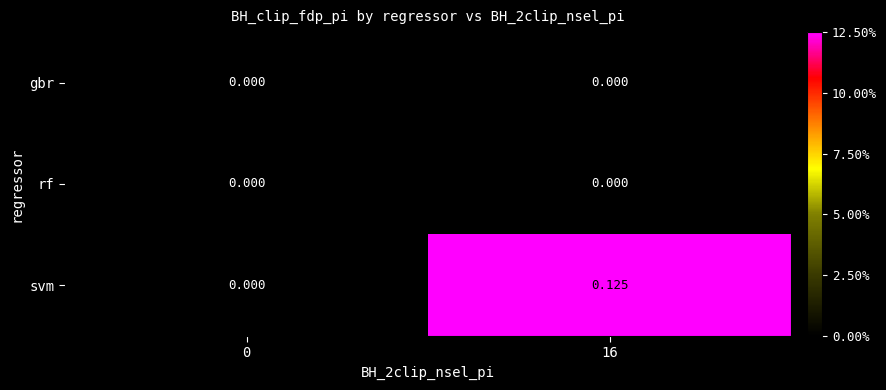

How many categories are shown in the chart?

2